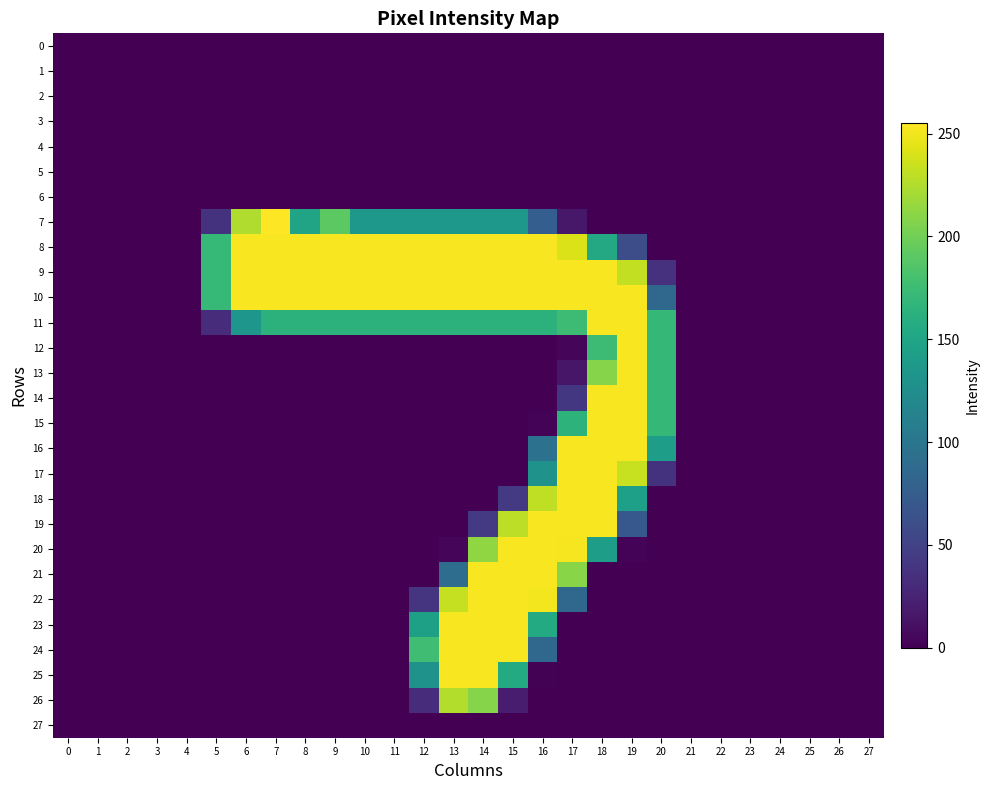

Rank the series at 13 from lowest to highest value.

0, 1, 2, 3, 4, 5, 6, 12, 13, 14, 15, 16, 17, 18, 19, 27, 20, 21, 7, 11, 26, 22, 8, 9, 10, 23, 24, 25